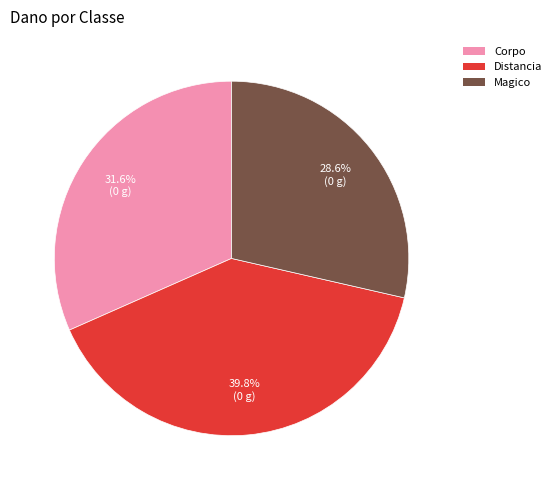

Is there a majority slice in this chart?

No